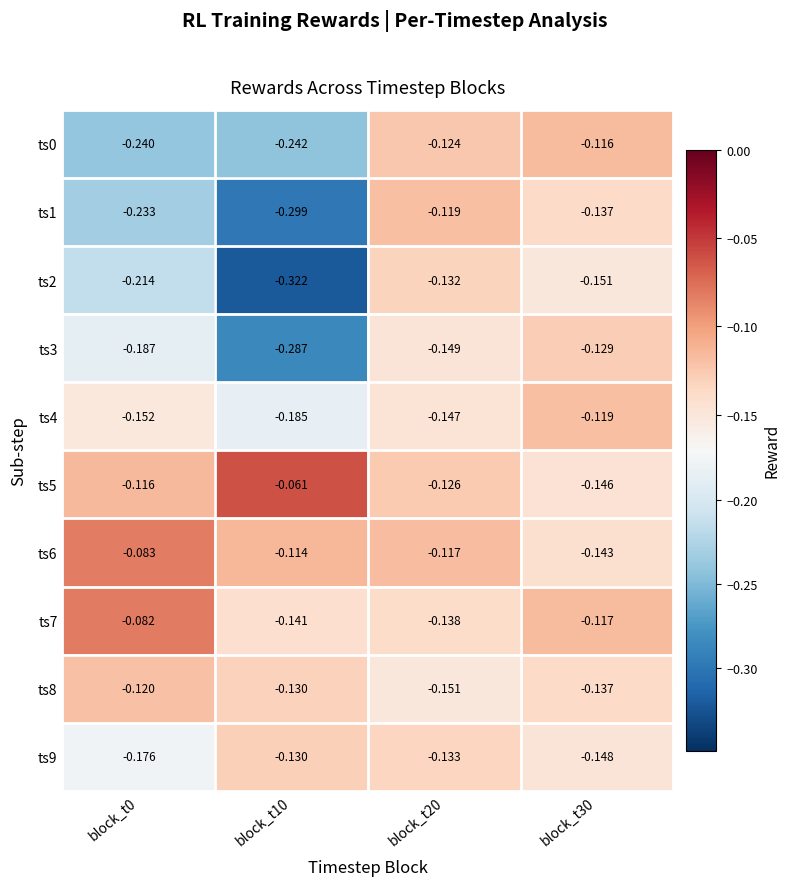

What is the difference between the highest and lowest values at block_t10?

0.3